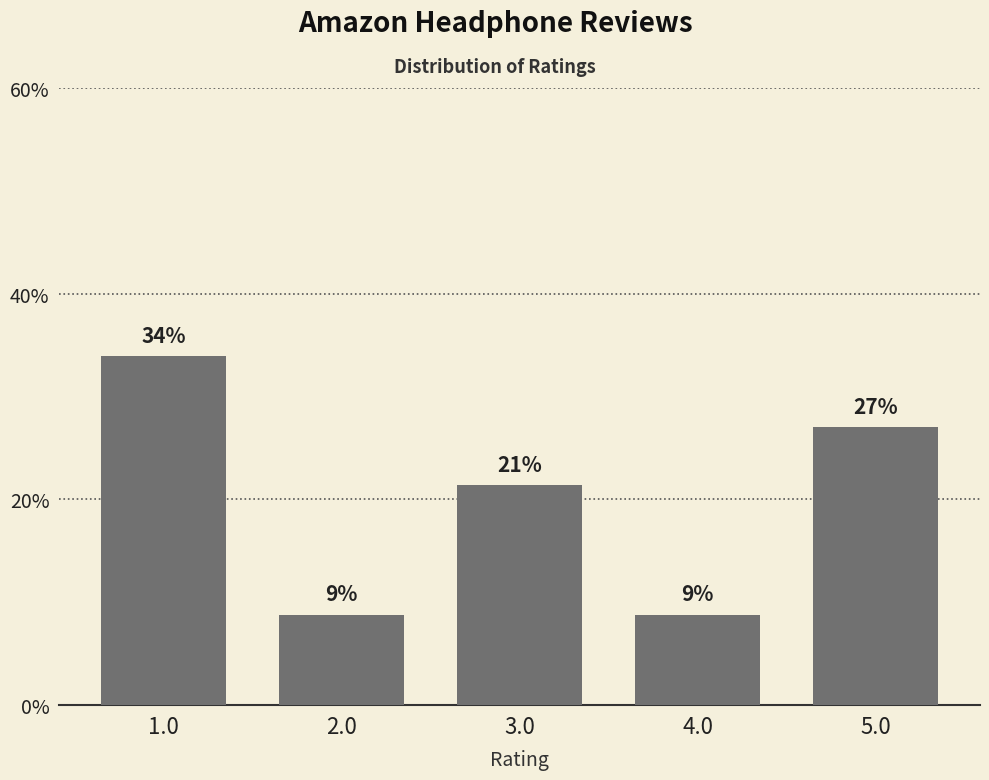

Approximately how many times larger is the value at 1.0 compared to 3.0?

1.6